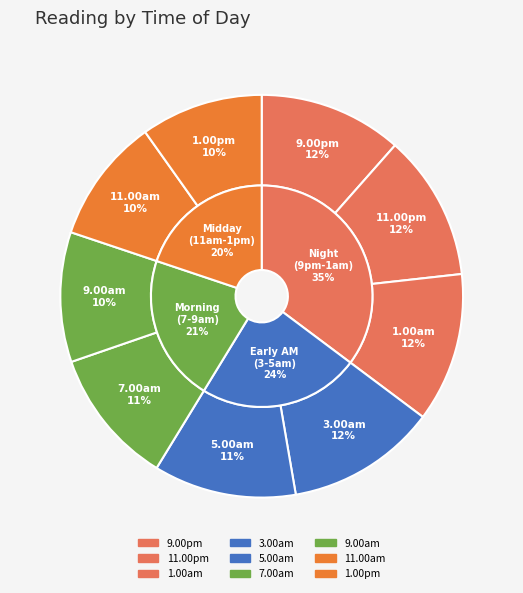

How many segments does this pie chart have?

9